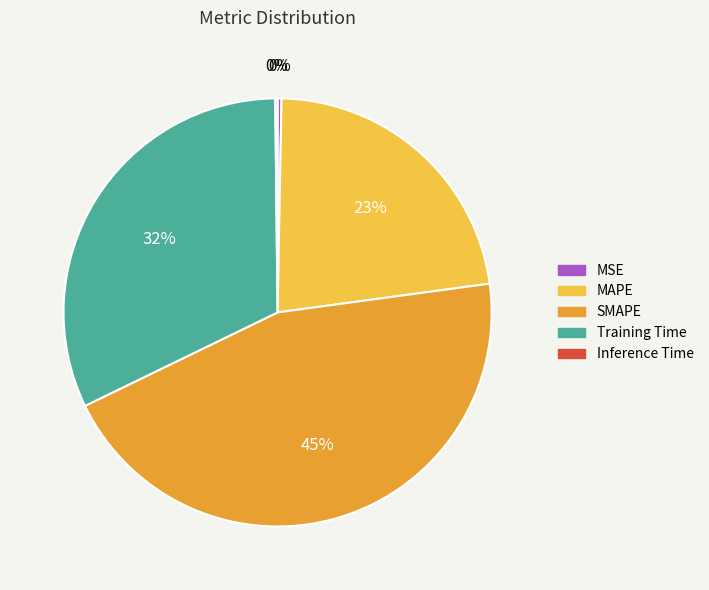

To the nearest percent, what is the combined percentage of MAPE and SMAPE?

68%